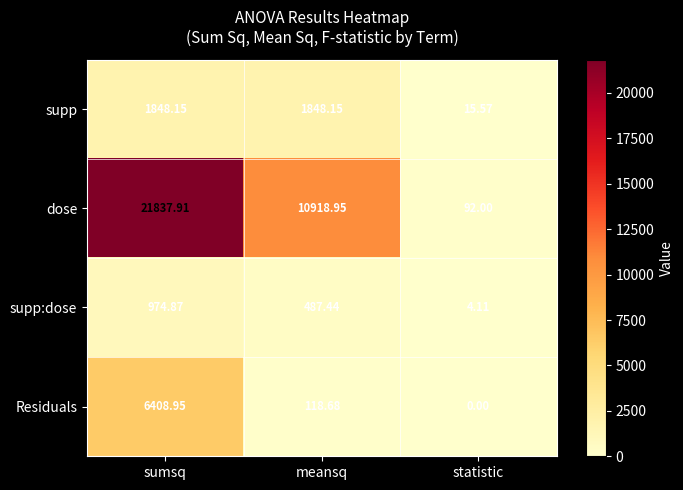

Which series has the largest range (max minus min)?

dose